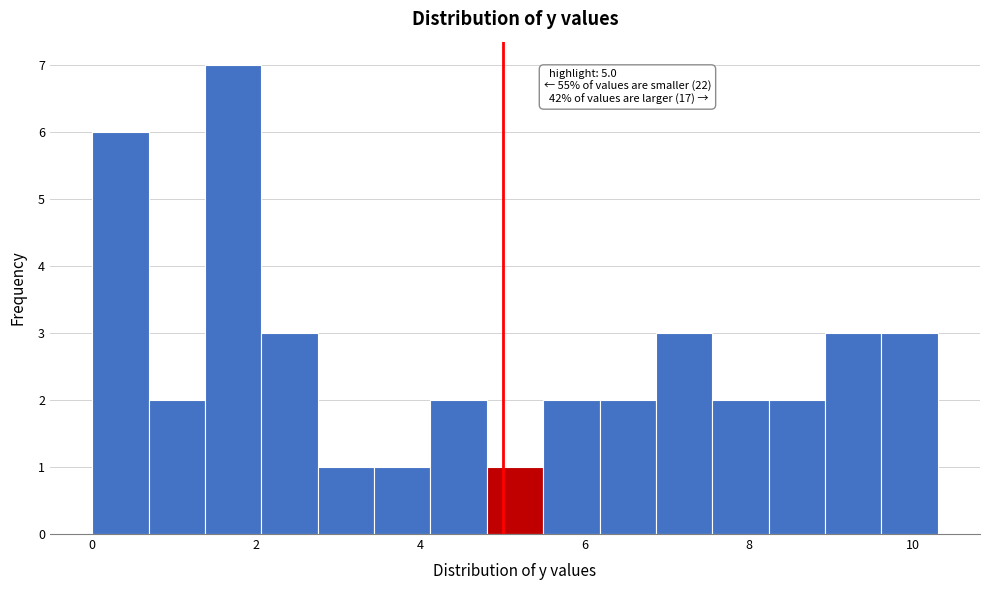

Read against the x-axis, roughly where is the centre of the tallest bar?

1.8